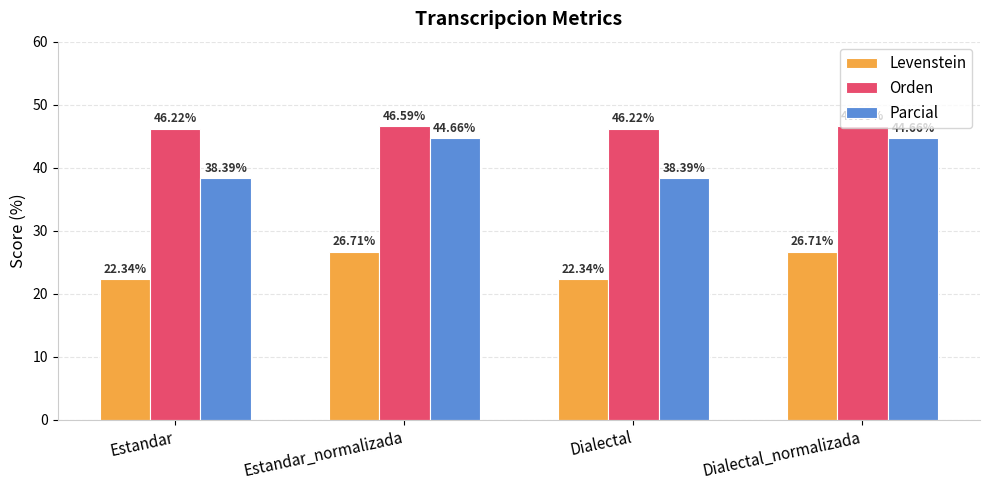

Rank the series by their average value, from lowest to highest.

Levenstein, Parcial, Orden